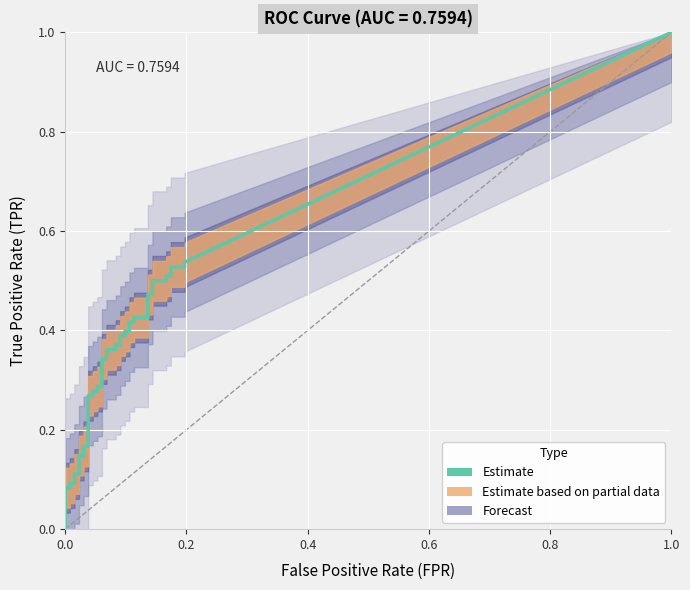

The value of fpr at 27 is 0.1. True or false?

True